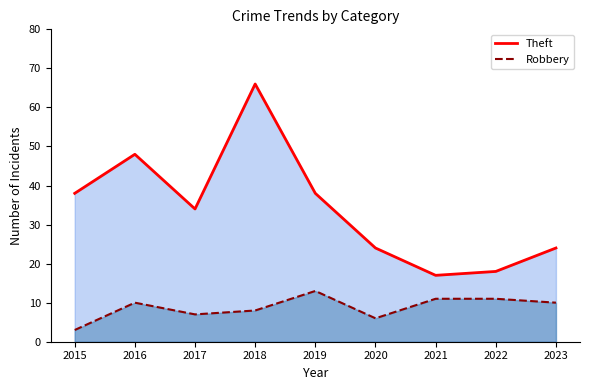

At 2018, list the series in order from largest to smallest.

Theft, Robbery